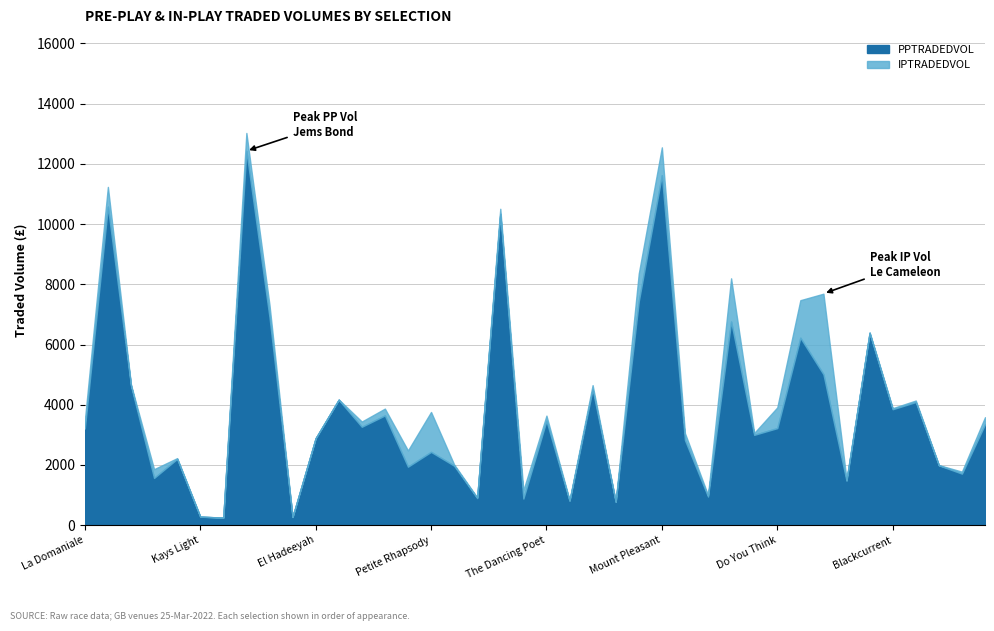

What is the label of the 33rd point from the left?

Le Cameleon